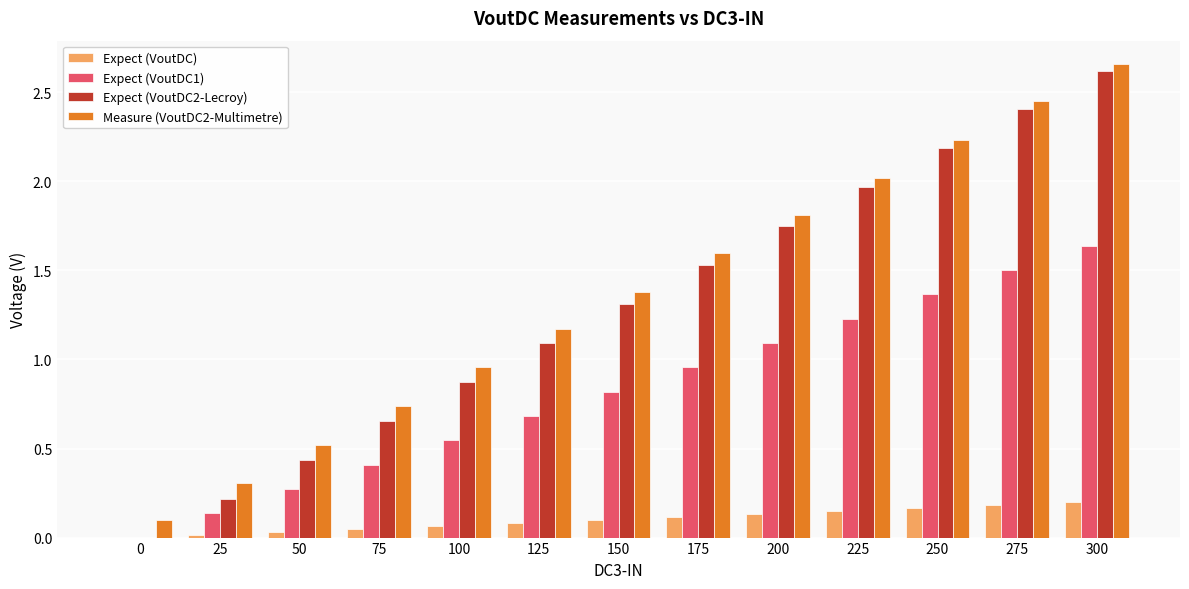

Which label corresponds to the largest value in the chart?

300